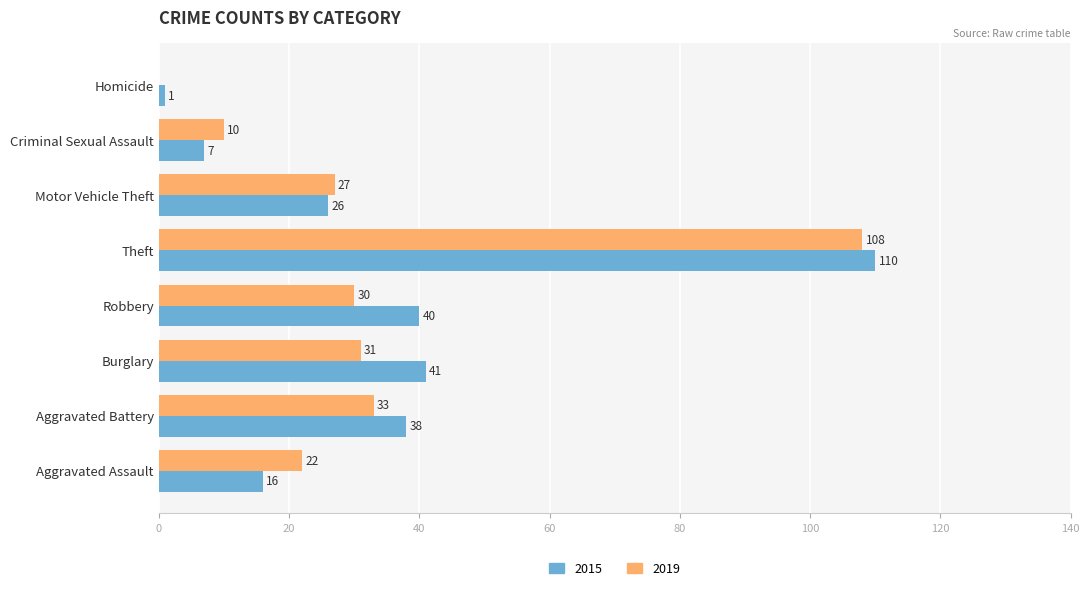

What is the sum of the 2015 values at Criminal Sexual Assault and Robbery?

47